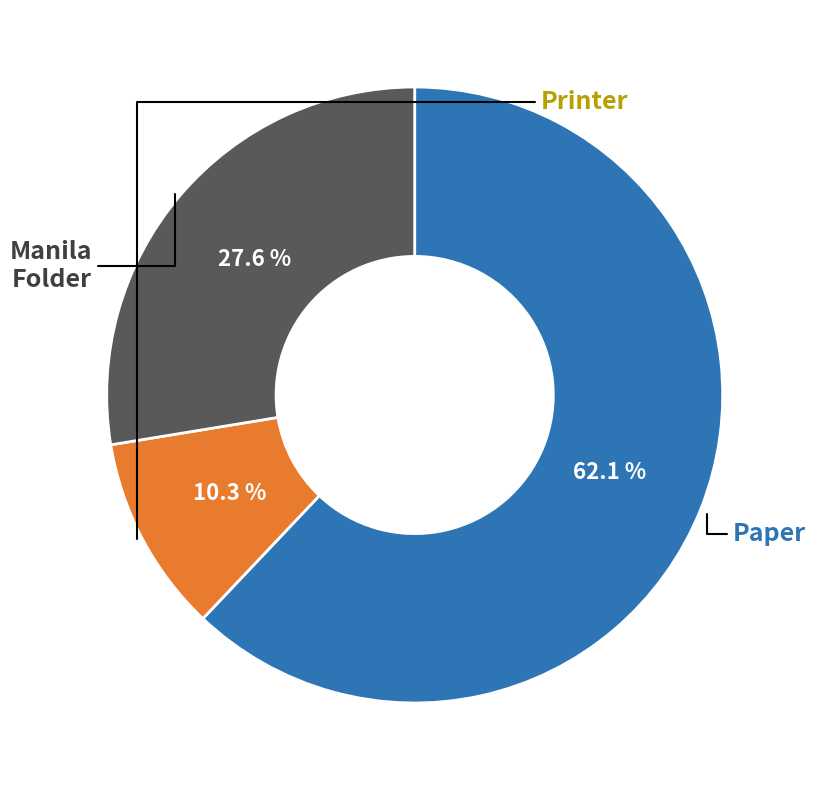

Does any single category account for the majority?

Yes